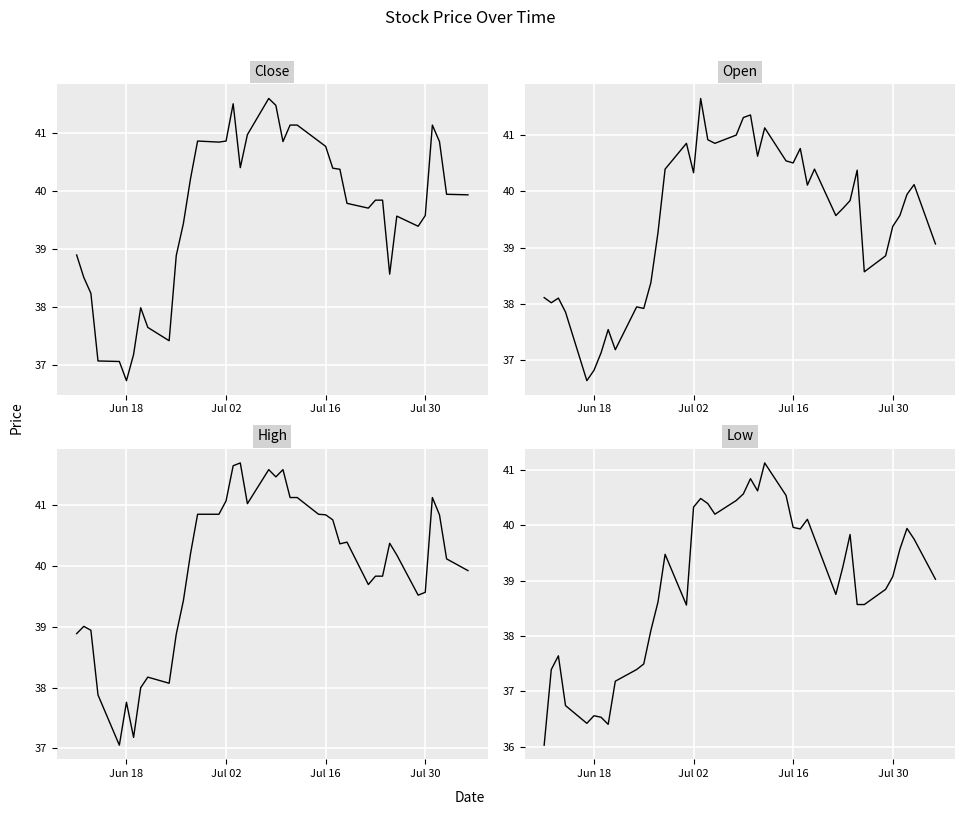

How many lines are shown in the chart?

4